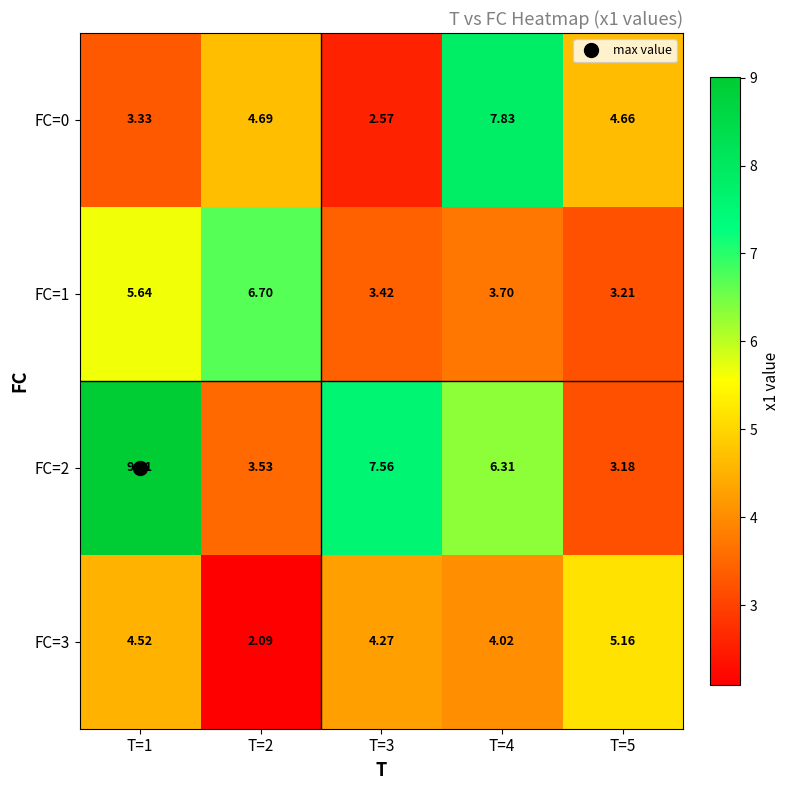

How many distinct data groups are displayed?

4